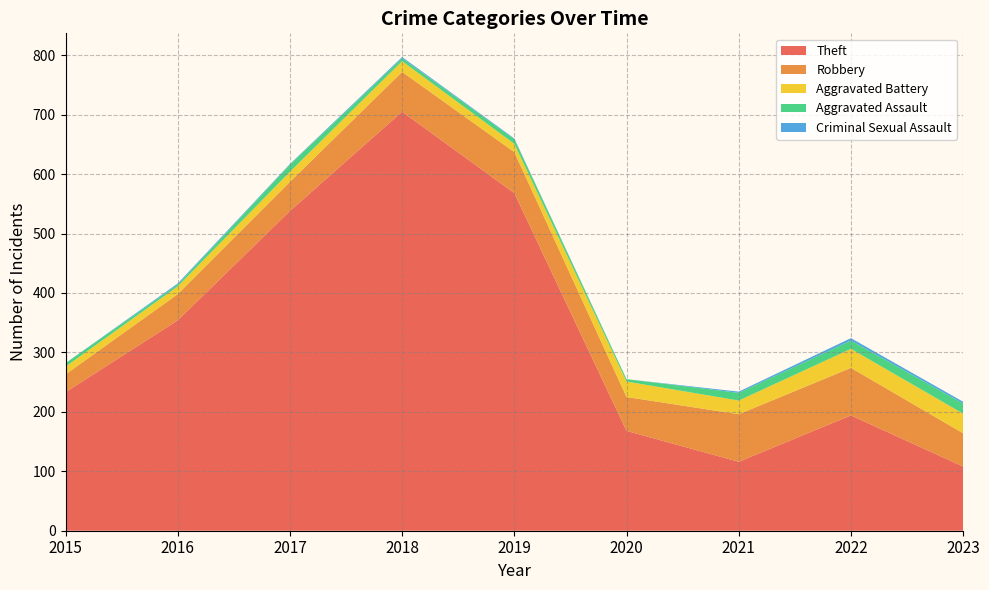

Reading left to right, transcribe all the data shown in this chart.

Theft: 2015=233	2016=354	2017=538	2018=705	2019=568	2020=168	2021=116	2022=194	2023=108
Robbery: 2015=30	2016=44	2017=49	2018=67	2019=69	2020=57	2021=80	2022=80	2023=56
Aggravated Battery: 2015=13	2016=13	2017=17	2018=18	2019=14	2020=26	2021=23	2022=32	2023=33
Aggravated Assault: 2015=6	2016=3	2017=12	2018=5	2019=8	2020=4	2021=13	2022=14	2023=17
Criminal Sexual Assault: 2015=0	2016=2	2017=1	2018=2	2019=1	2020=0	2021=2	2022=4	2023=3